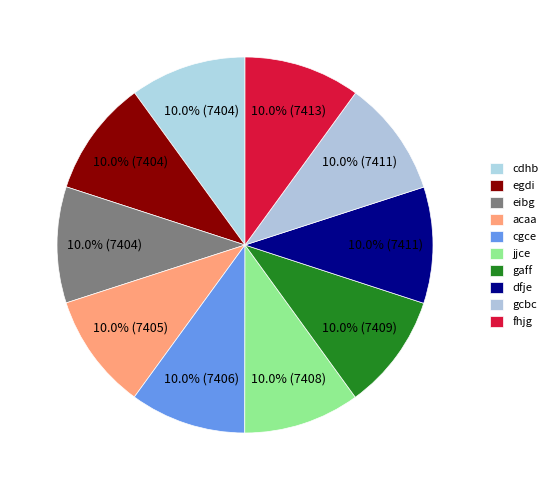

Which slice is the largest?

fhjg